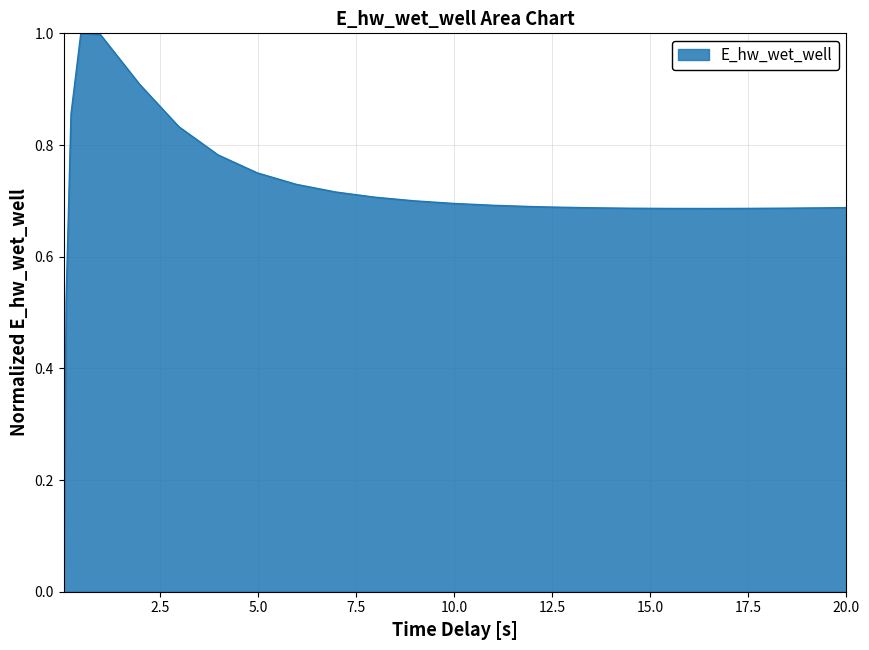

What is the difference between the maximum and minimum values?

1.0